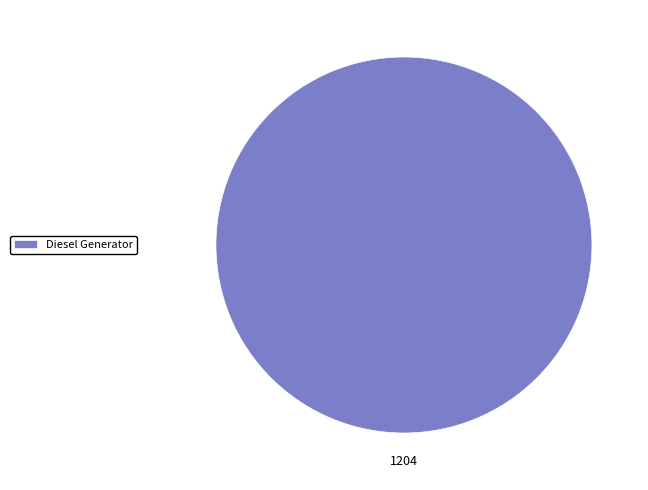

Is there a majority slice in this chart?

Yes